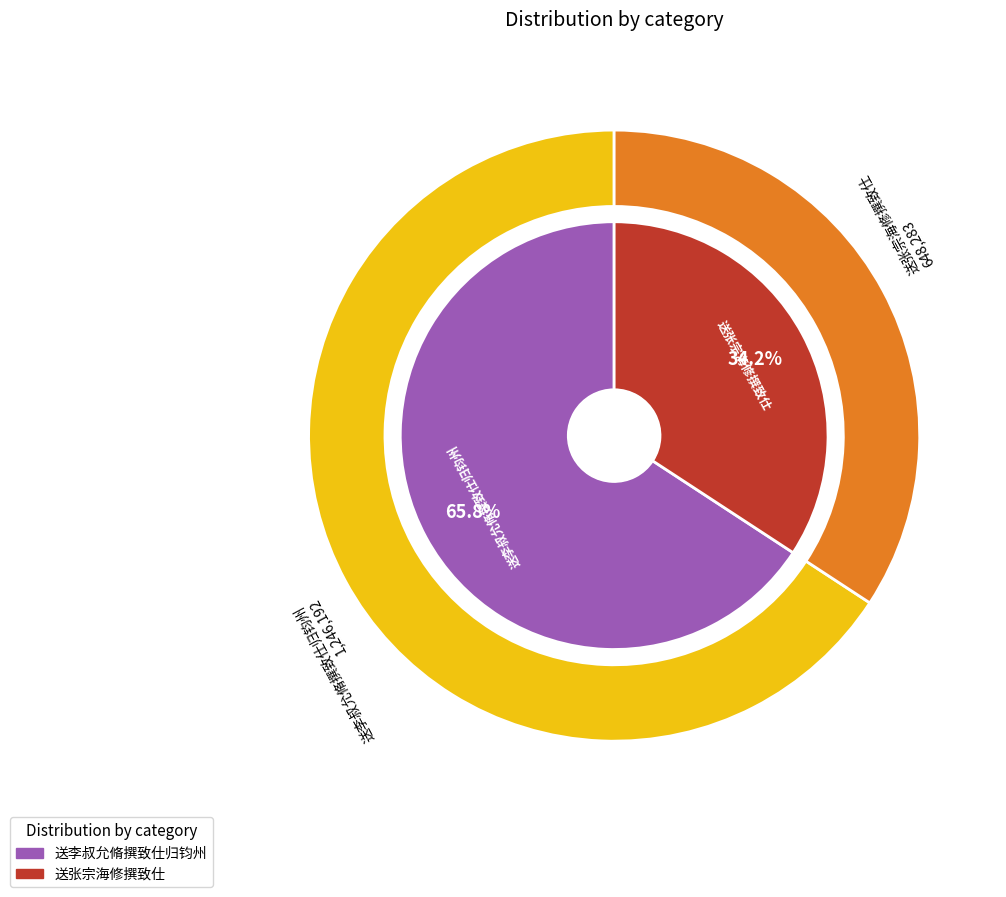

Rank the categories by value from highest to lowest.

送李叔允脩撰致仕归钧州, 送张宗海修撰致仕